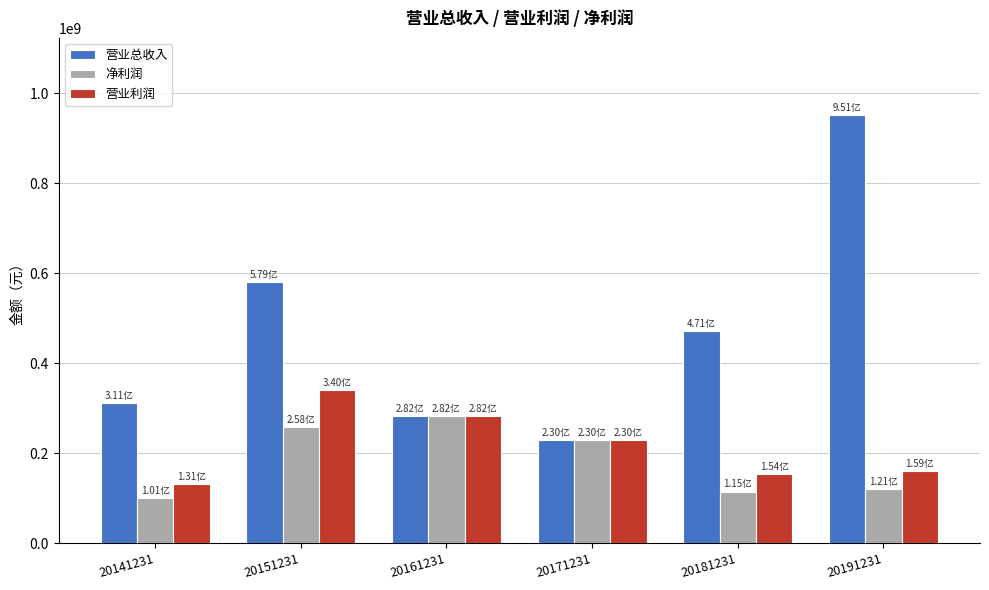

Which series has the largest total across all categories?

营业总收入